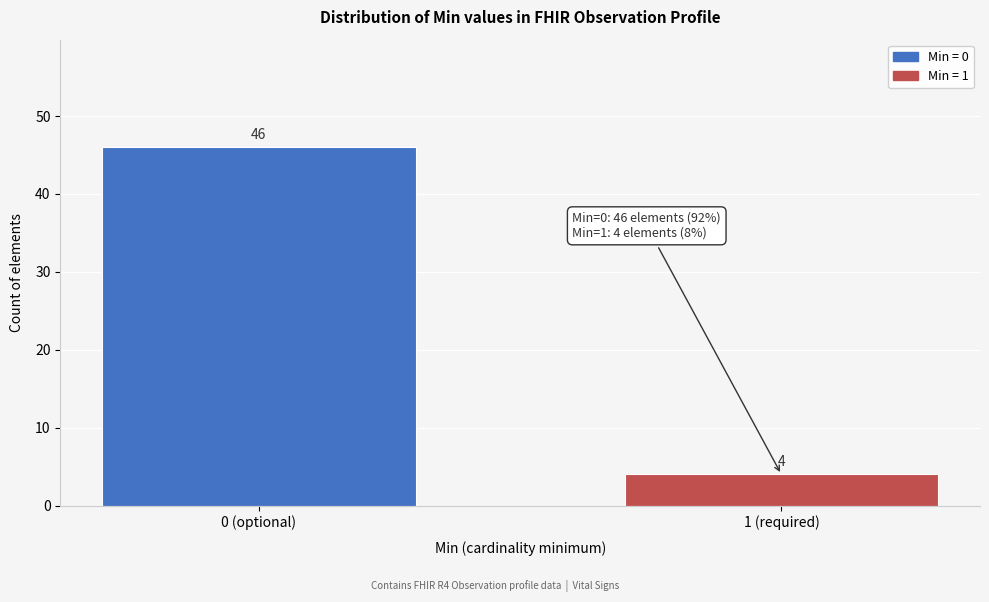

Reading left to right, extract all data points from this chart.

46	4